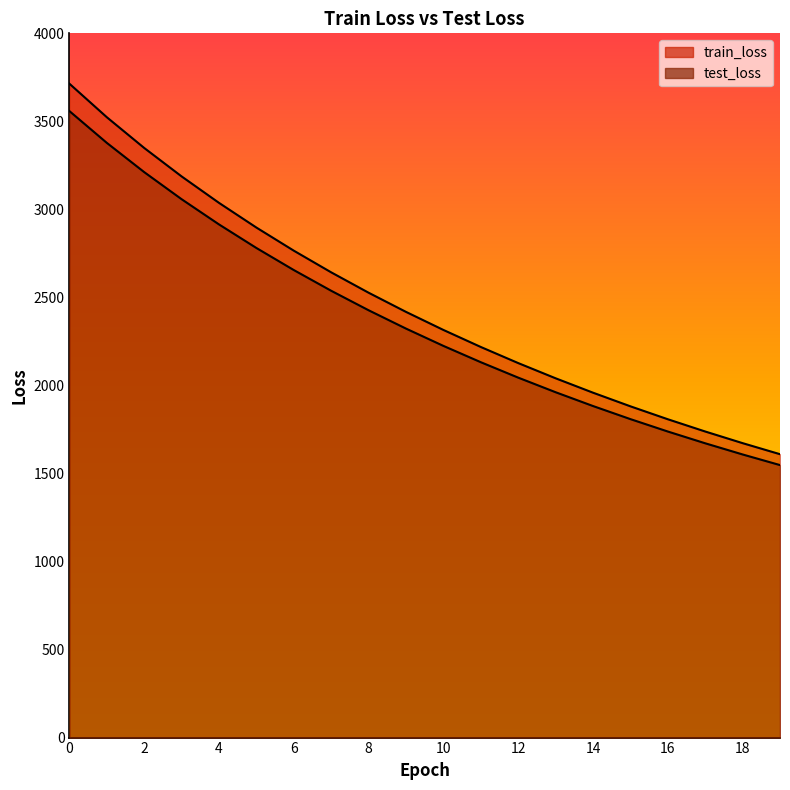

What is the difference between the maximum and minimum values in the train_loss series?

2104.3